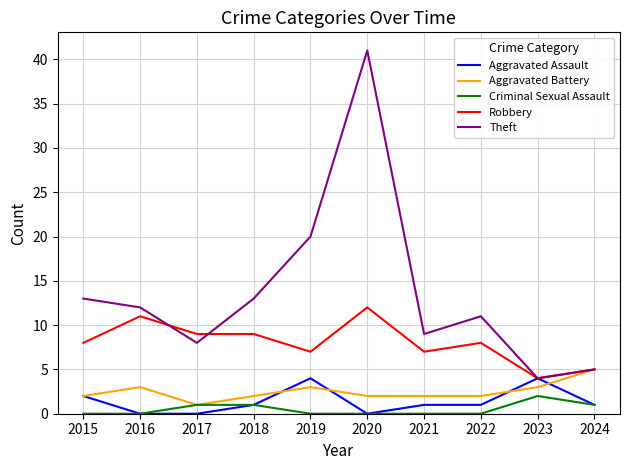

What is the highest value of the Aggravated Battery series?

5